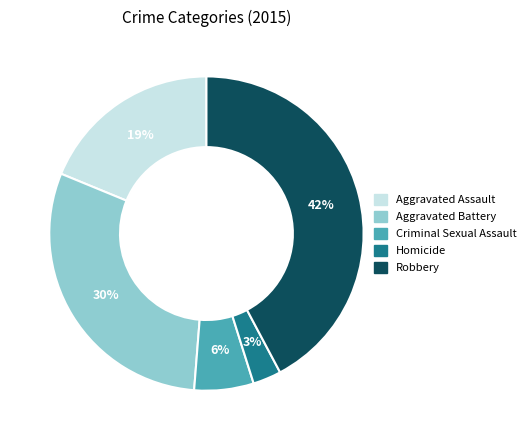

Between Aggravated Assault and Robbery, which is larger?

Robbery